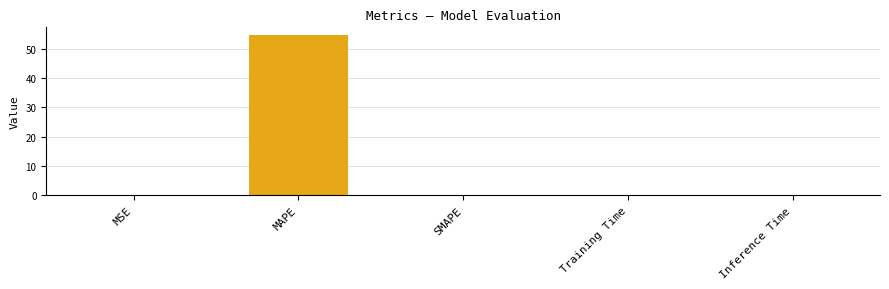

Which category has the highest value across all series?

MAPE